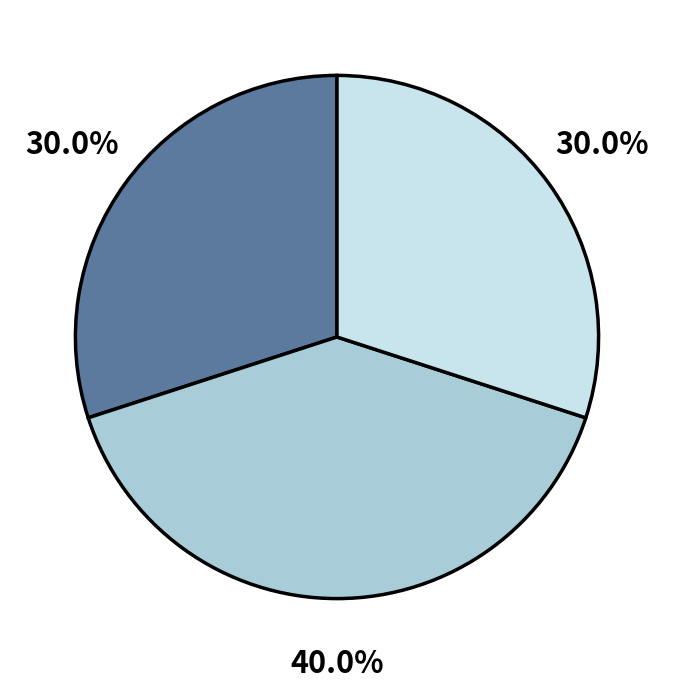

How many segments does this pie chart have?

3